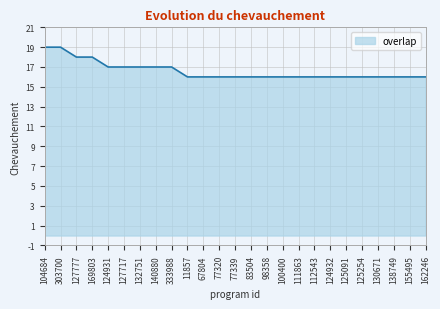

What is the maximum value shown in the chart?

19